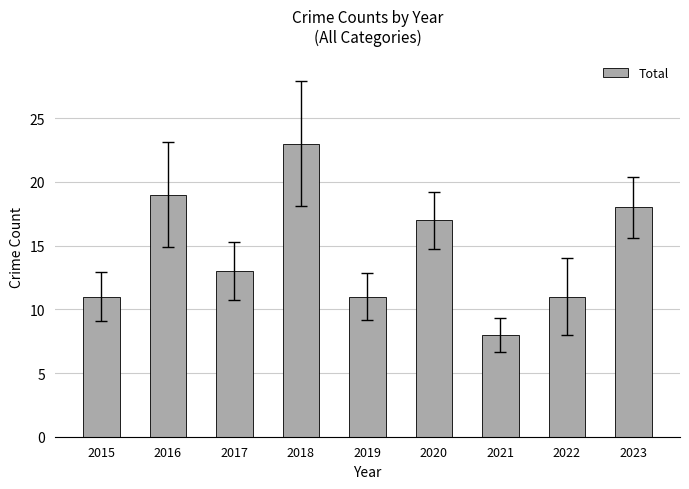

At which category does the chart reach its minimum across all series?

2021